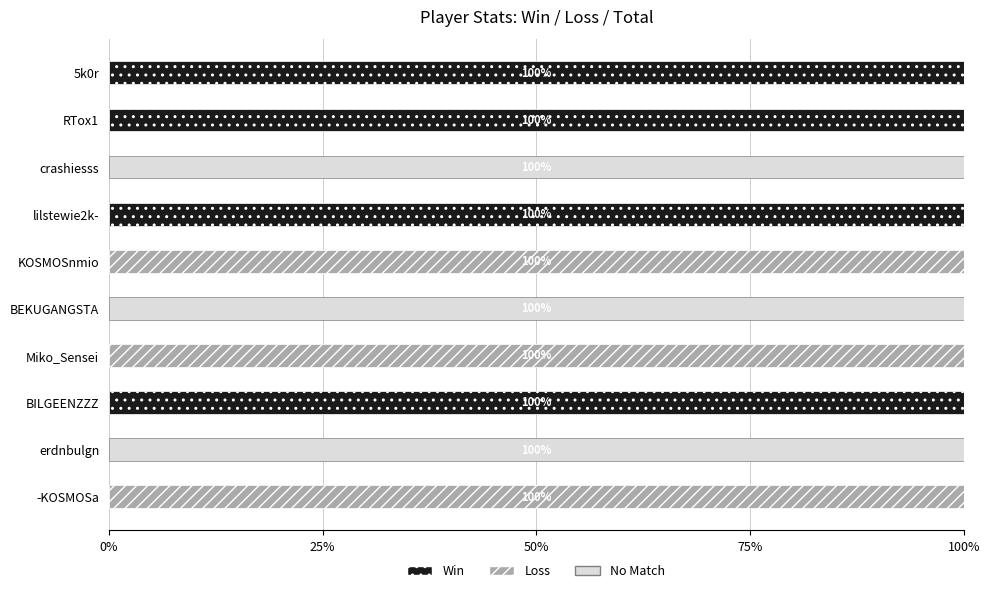

What is the maximum value for Win?

100